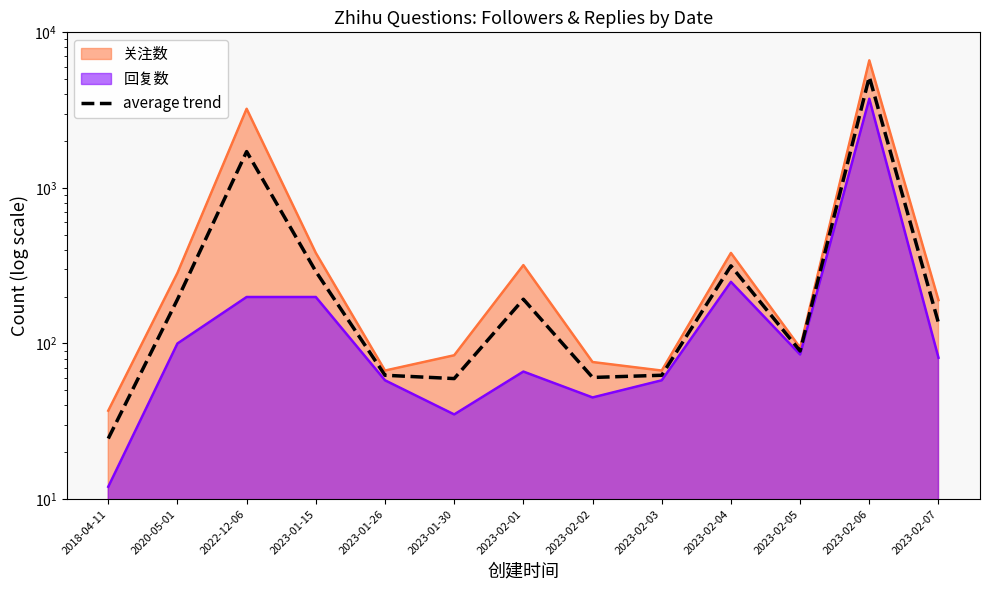

Where does the data first go above 135?

2020-05-01